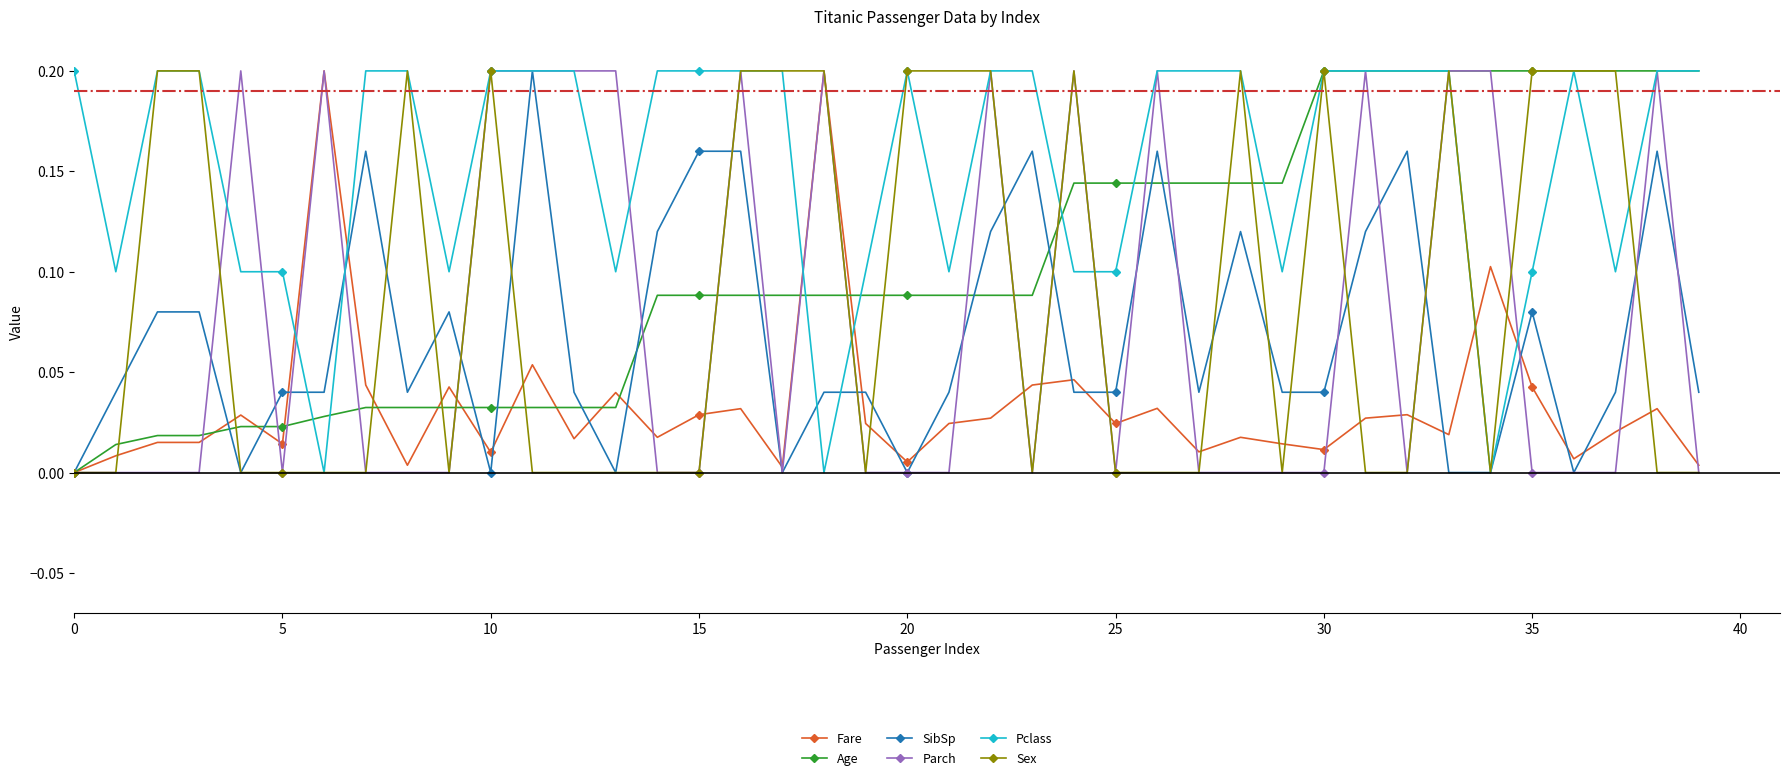

True or false: Parch has more than 1 interior local peaks.

True